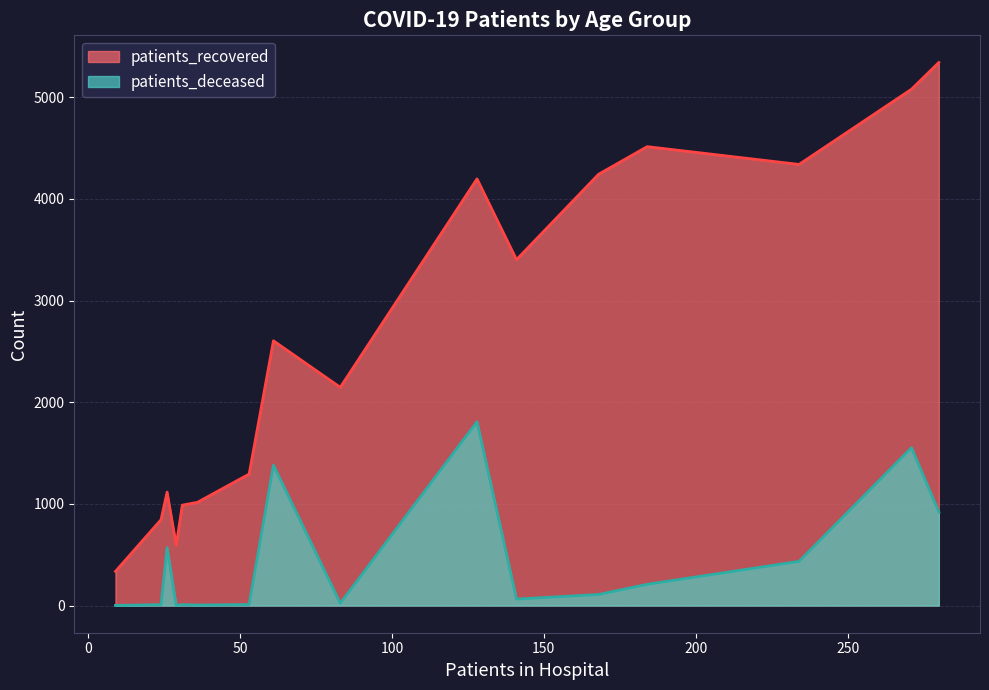

Rank the series by their average value, from highest to lowest.

patients_recovered, patients_deceased